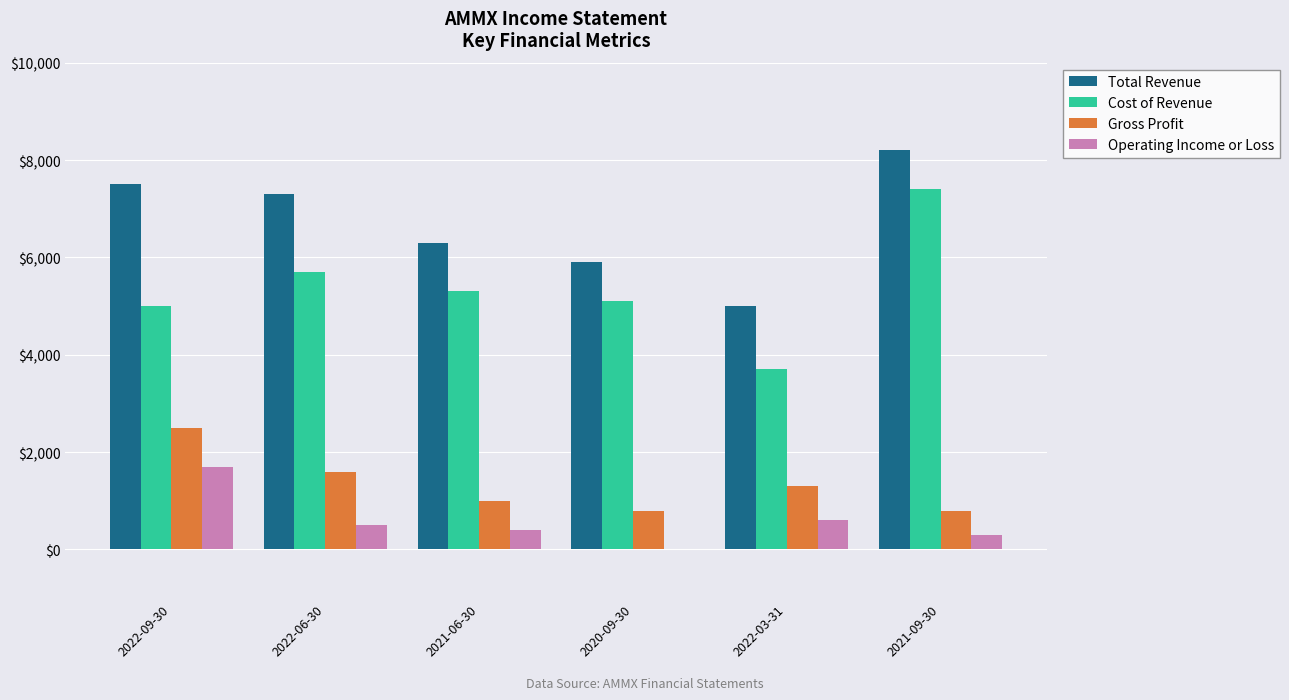

Reading right to left, list all the values displayed in this chart.

Total Revenue: 2021-09-30=8200	2022-03-31=5000	2020-09-30=5900	2021-06-30=6300	2022-06-30=7300	2022-09-30=7500
Cost of Revenue: 2021-09-30=7400	2022-03-31=3700	2020-09-30=5100	2021-06-30=5300	2022-06-30=5700	2022-09-30=5000
Gross Profit: 2021-09-30=800	2022-03-31=1300	2020-09-30=800	2021-06-30=1000	2022-06-30=1600	2022-09-30=2500
Operating Income or Loss: 2021-09-30=300	2022-03-31=600	2020-09-30=0	2021-06-30=400	2022-06-30=500	2022-09-30=1700